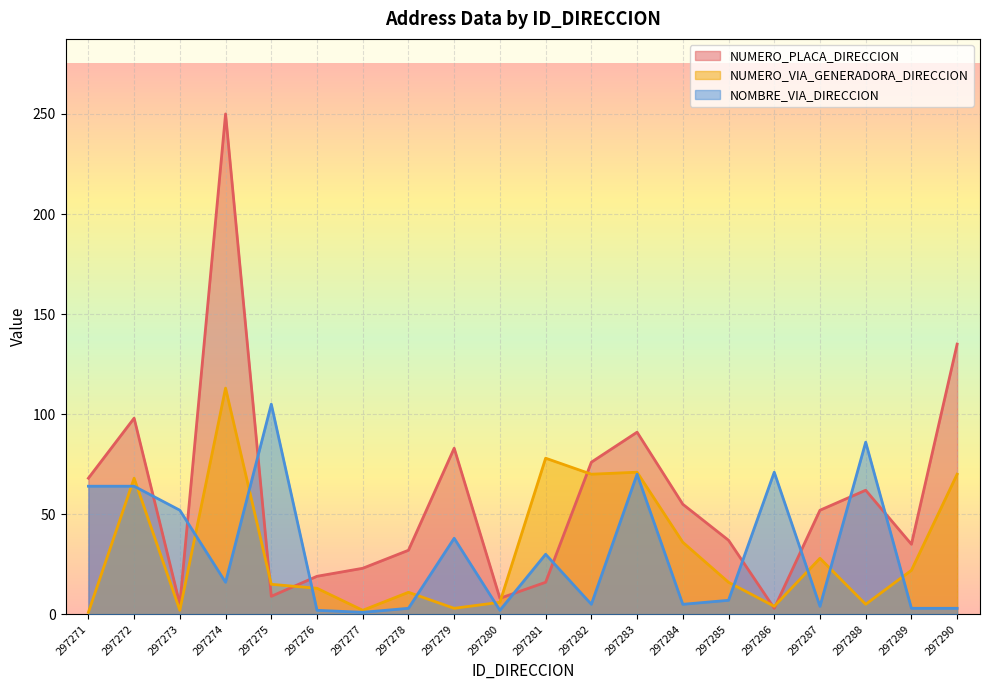

How many data points in NOMBRE_VIA_DIRECCION are above 16?

9